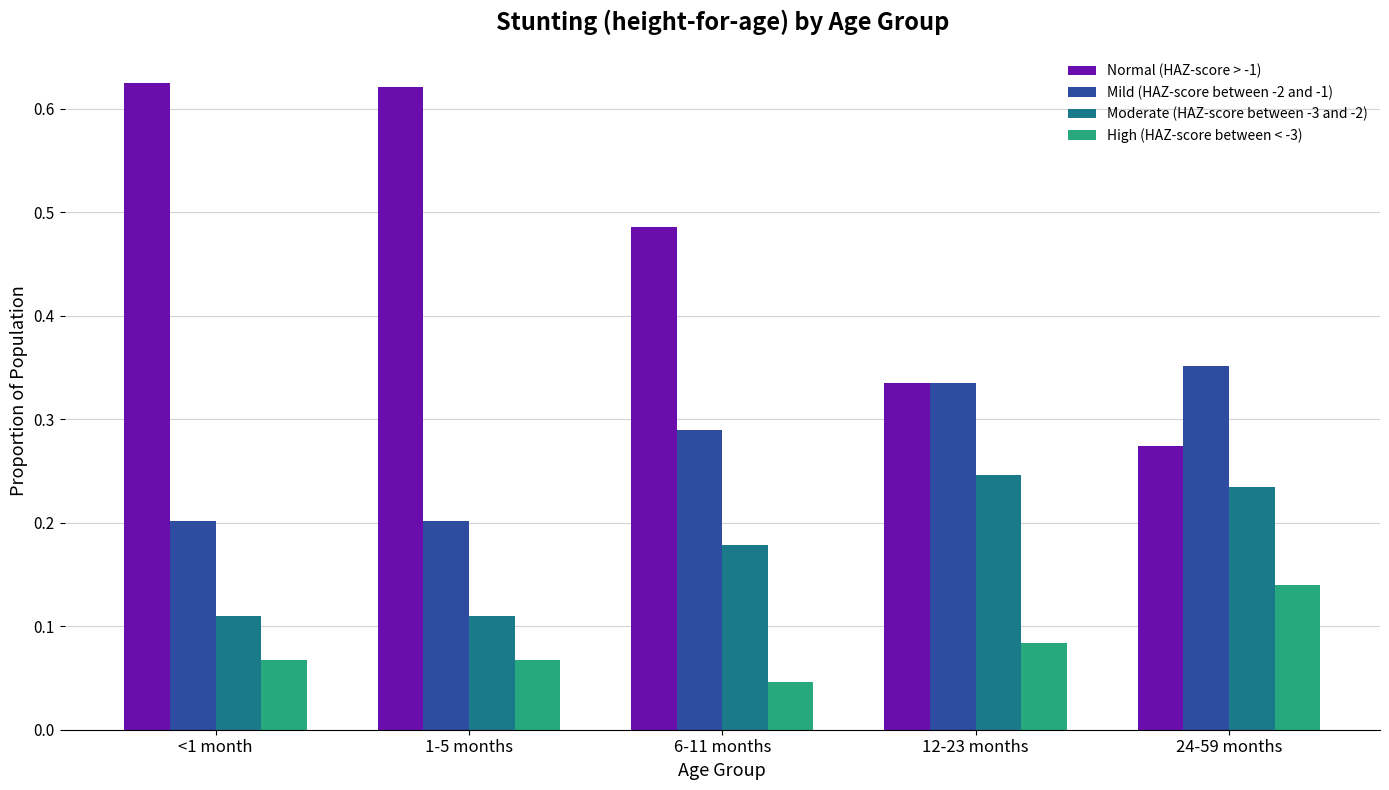

Does the chart contain stacked bars?

No